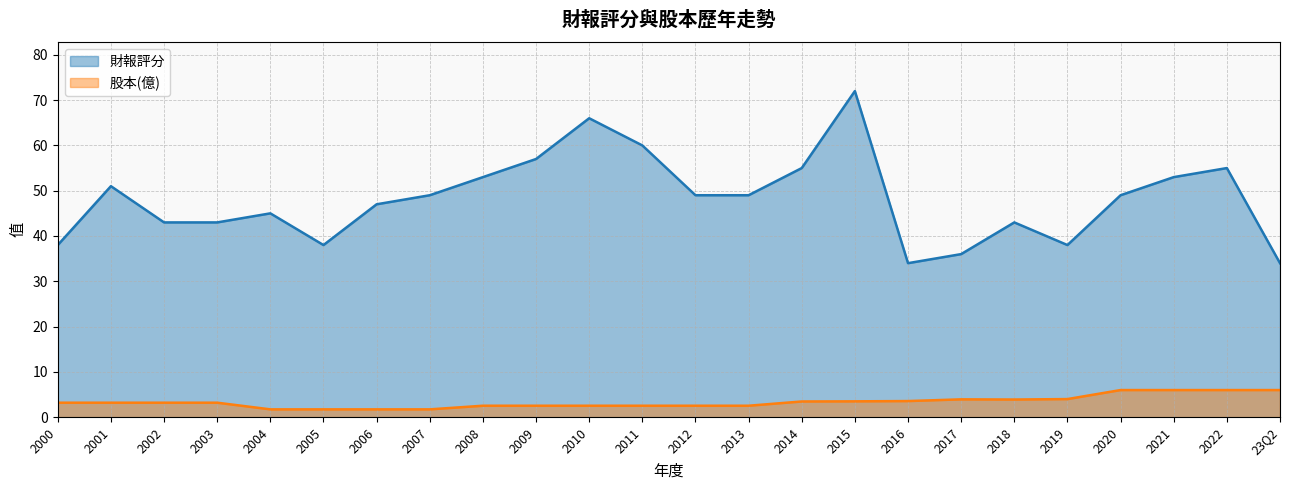

What is the maximum value for 財報評分?

72.0